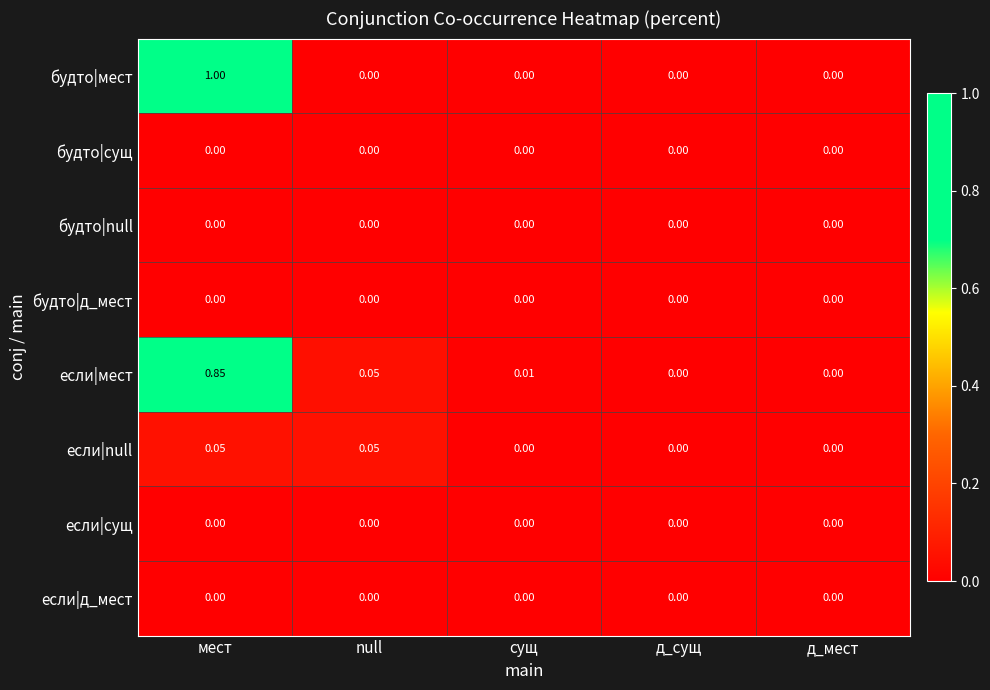

At which category is the sum across all series the highest?

мест